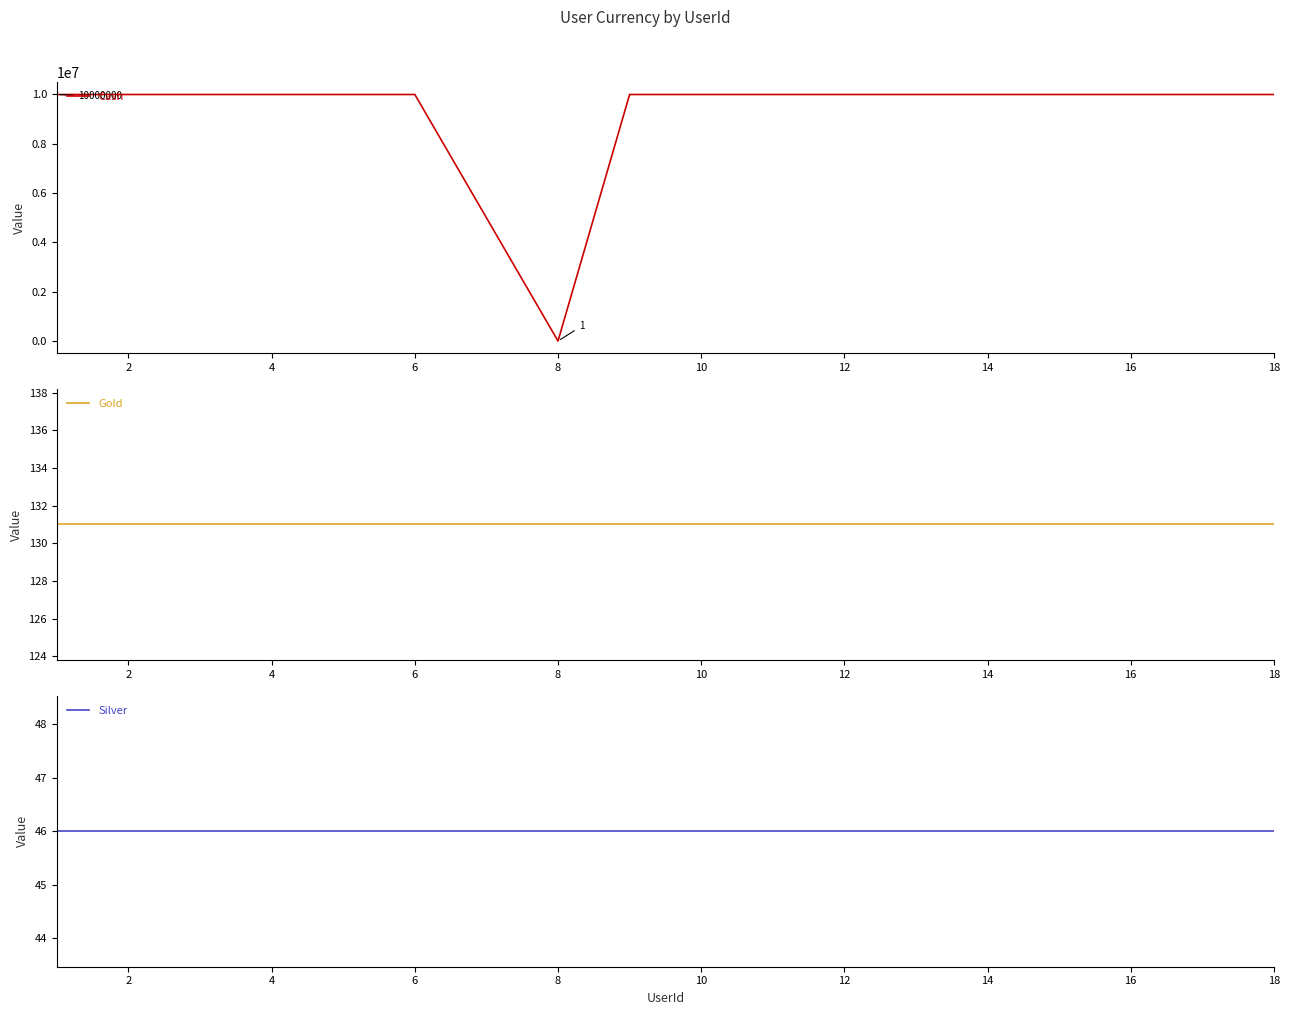

Which series has the widest spread of values?

Cash